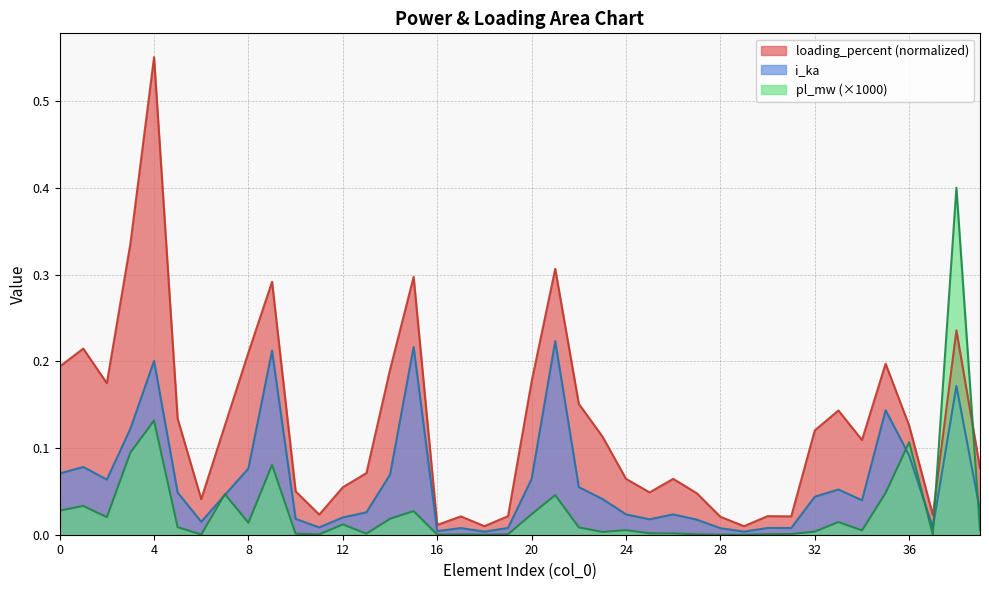

Does the chart display data point markers on the line(s)?

No